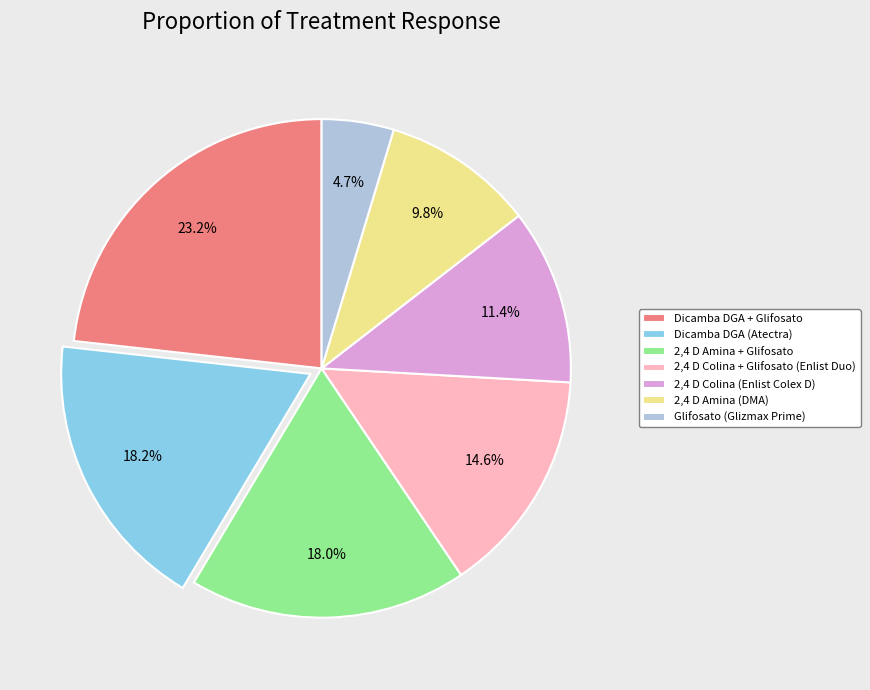

Is there a majority slice in this chart?

No